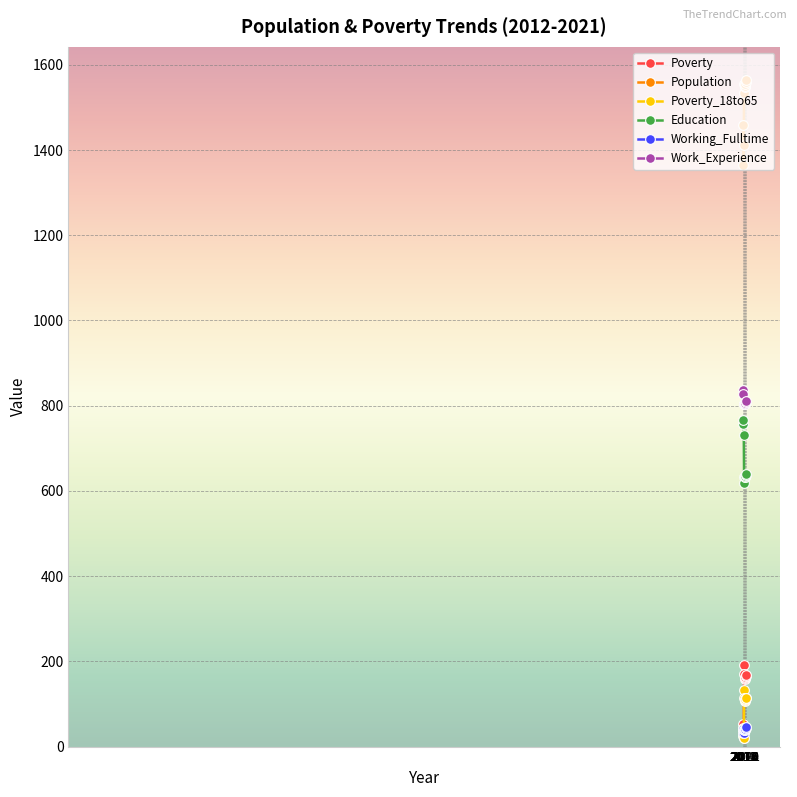

What is the maximum value for Working_Fulltime?

45